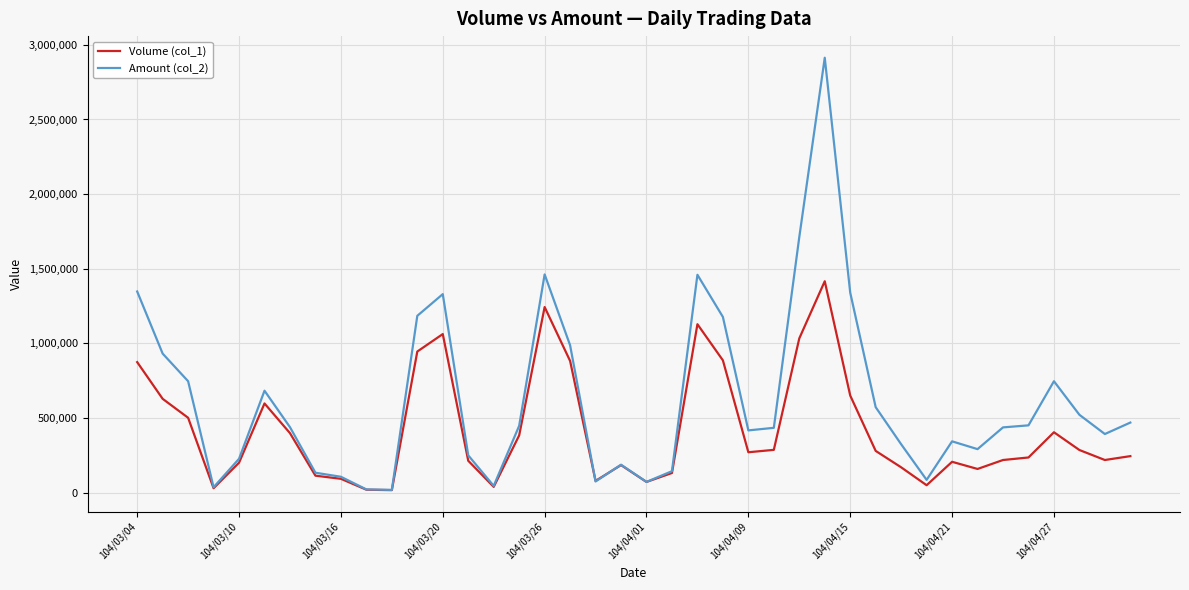

What is the maximum value shown in the chart?

2913880